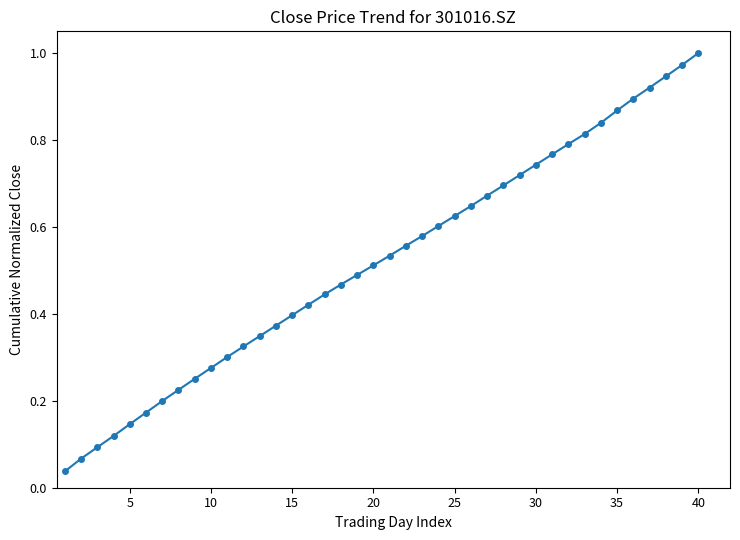

True or false: there are more than 2 points higher than both neighbors.

False